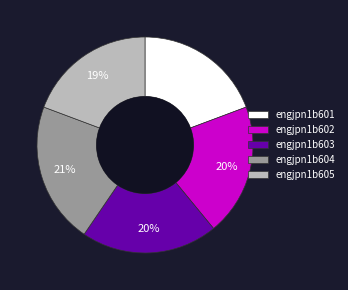

To the nearest percent, what percentage of the pie is engjpn1b605?

19%